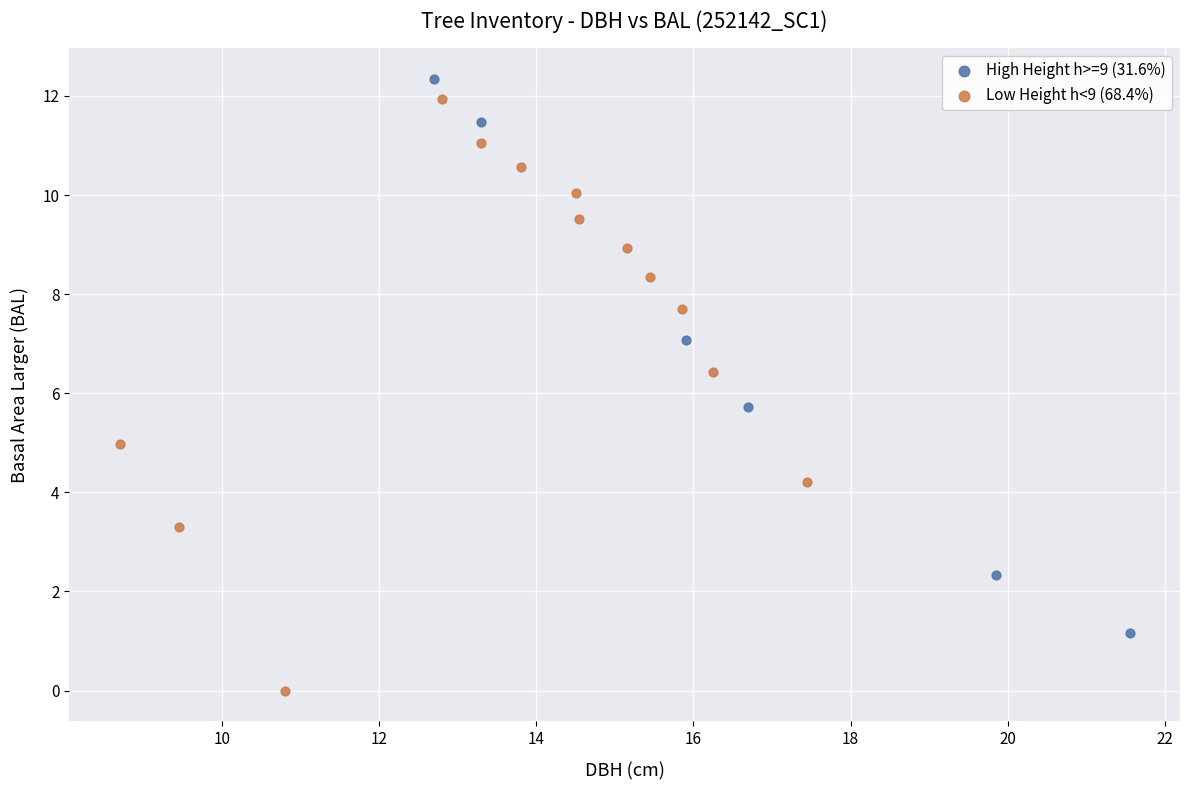

What are all the series names shown in the legend?

High Height h>=9 (31.6%), Low Height h<9 (68.4%)